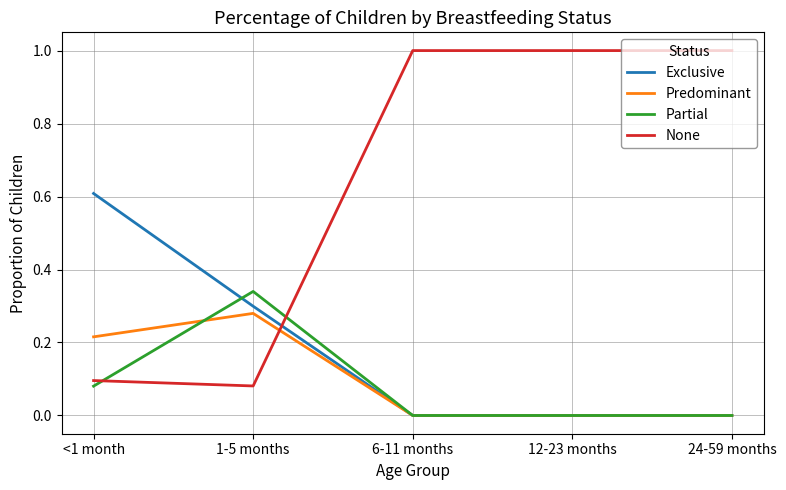

What is the maximum value shown in the chart?

1.0